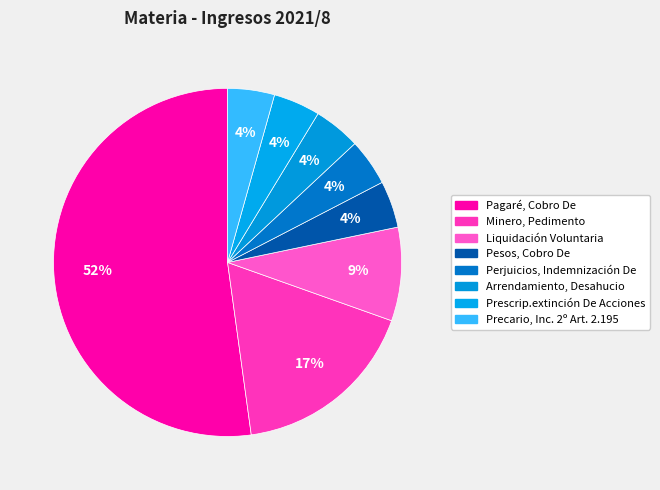

To the nearest percent, what is the difference between the largest and smallest slice percentages?

48%